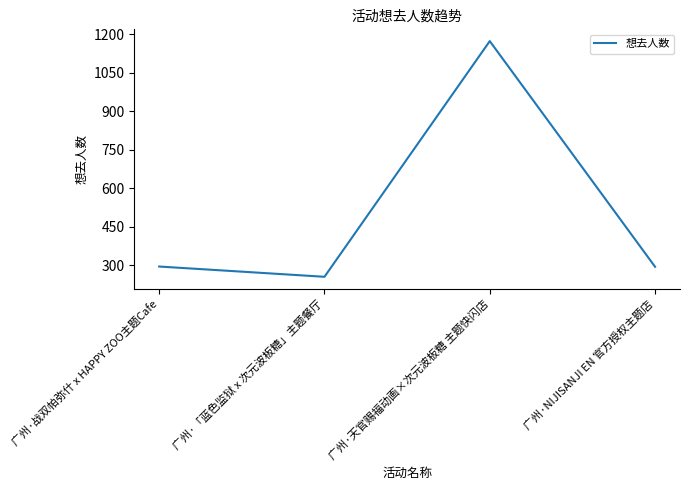

True or false: the data shows 467 at 广州·战双帕弥什 x HAPPY ZOO主题Cafe.

False